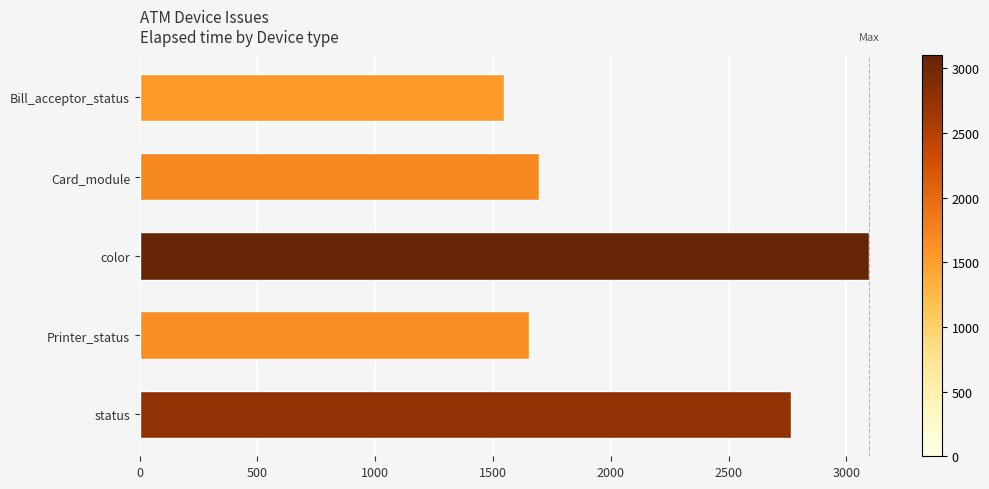

The value at Printer_status is 1651. True or false?

True